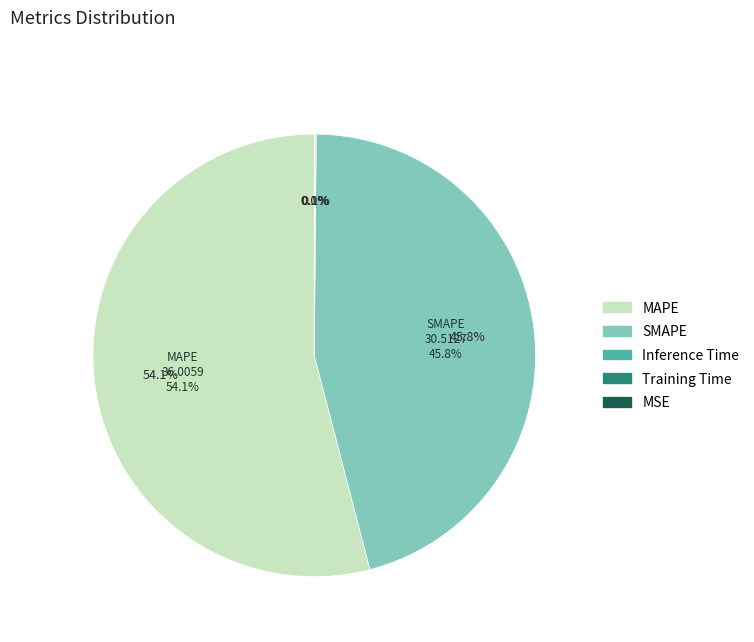

What is the largest slice in the pie chart?

MAPE